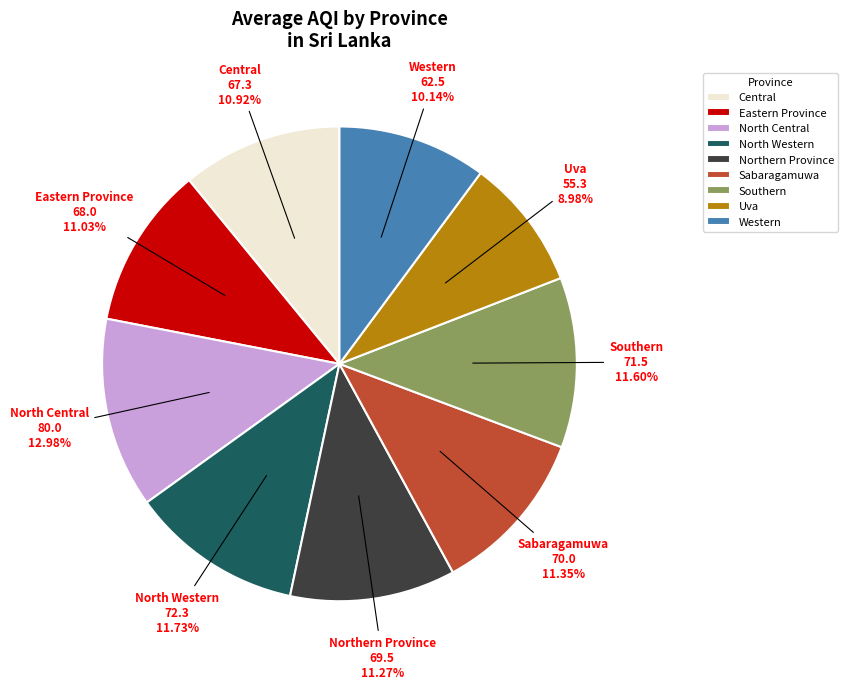

Is there a majority slice in this chart?

No